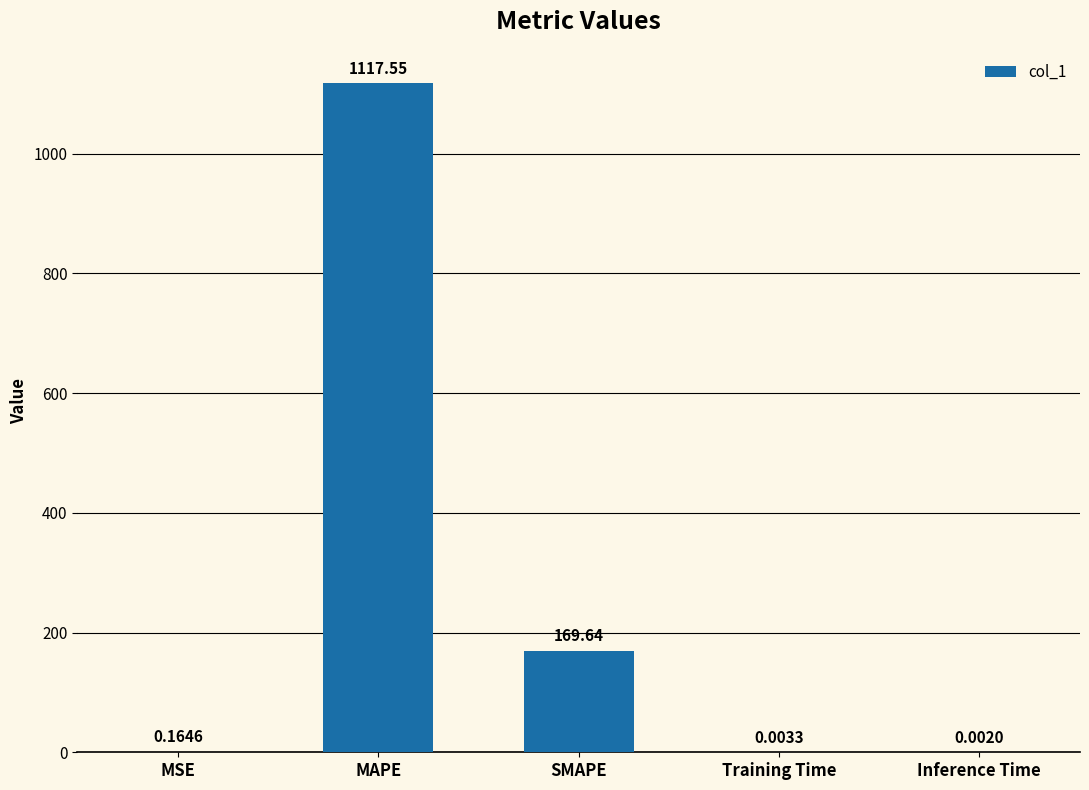

Which label corresponds to the largest value in the chart?

MAPE